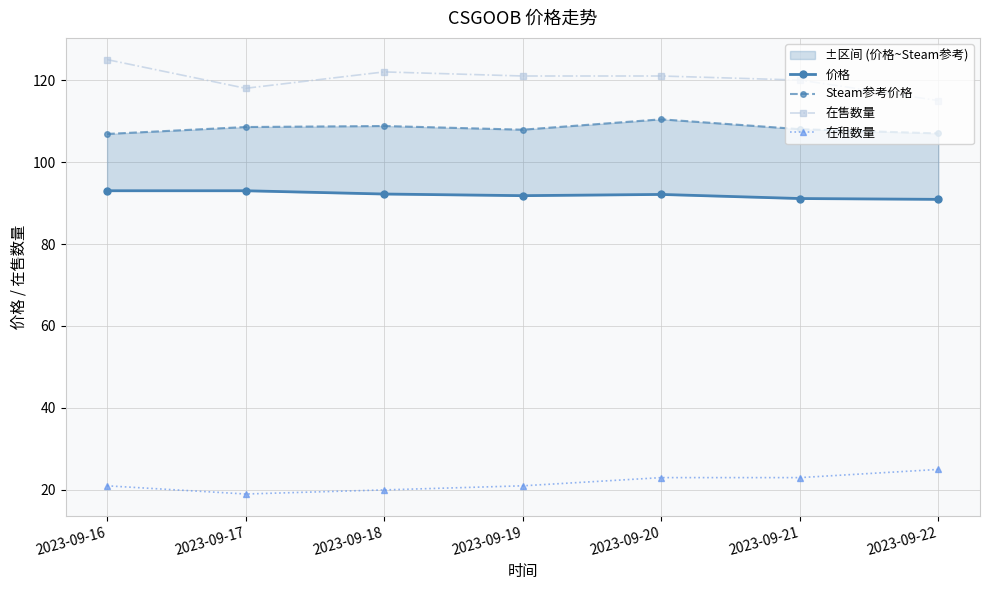

What is the value of the 在售数量 point at the 3rd from the left?

122